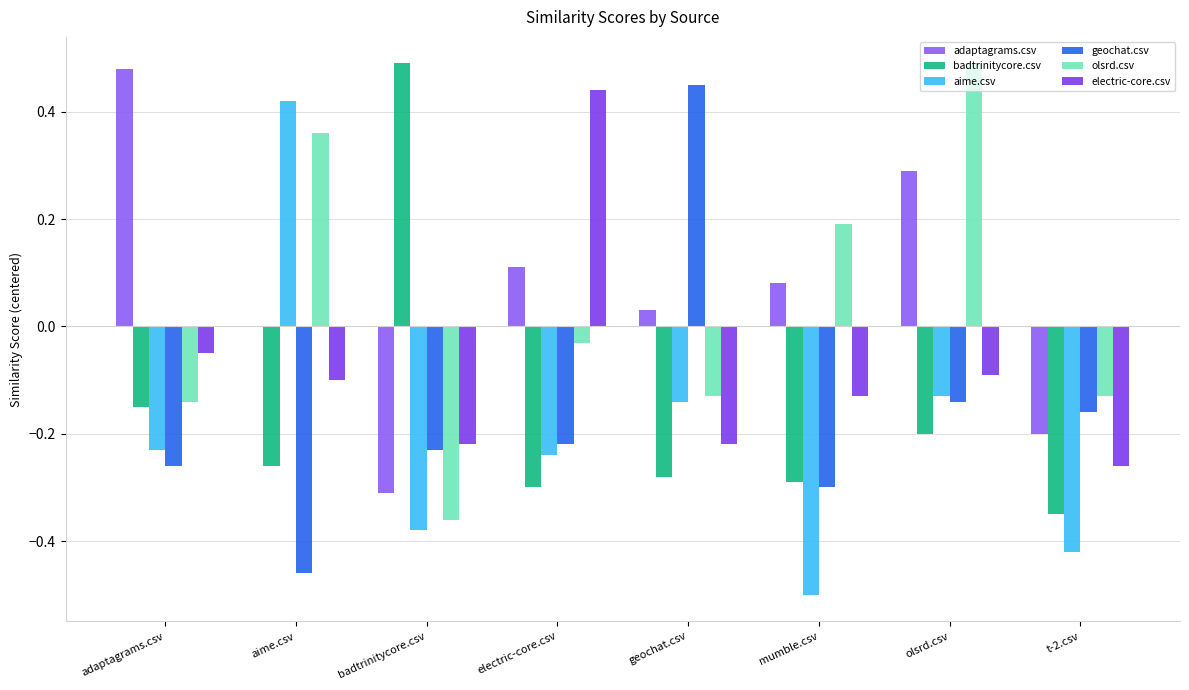

How many values in electric-core.csv are above zero?

1